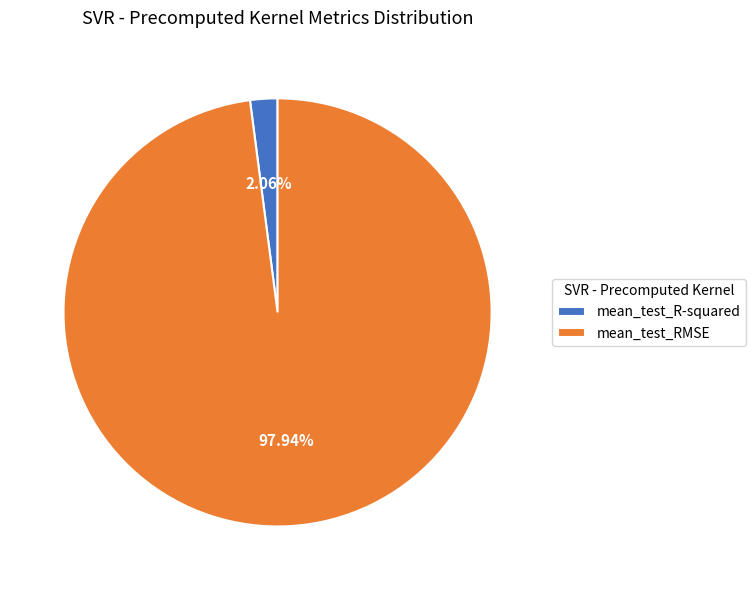

Rank the categories by value from lowest to highest.

mean_test_R-squared, mean_test_RMSE